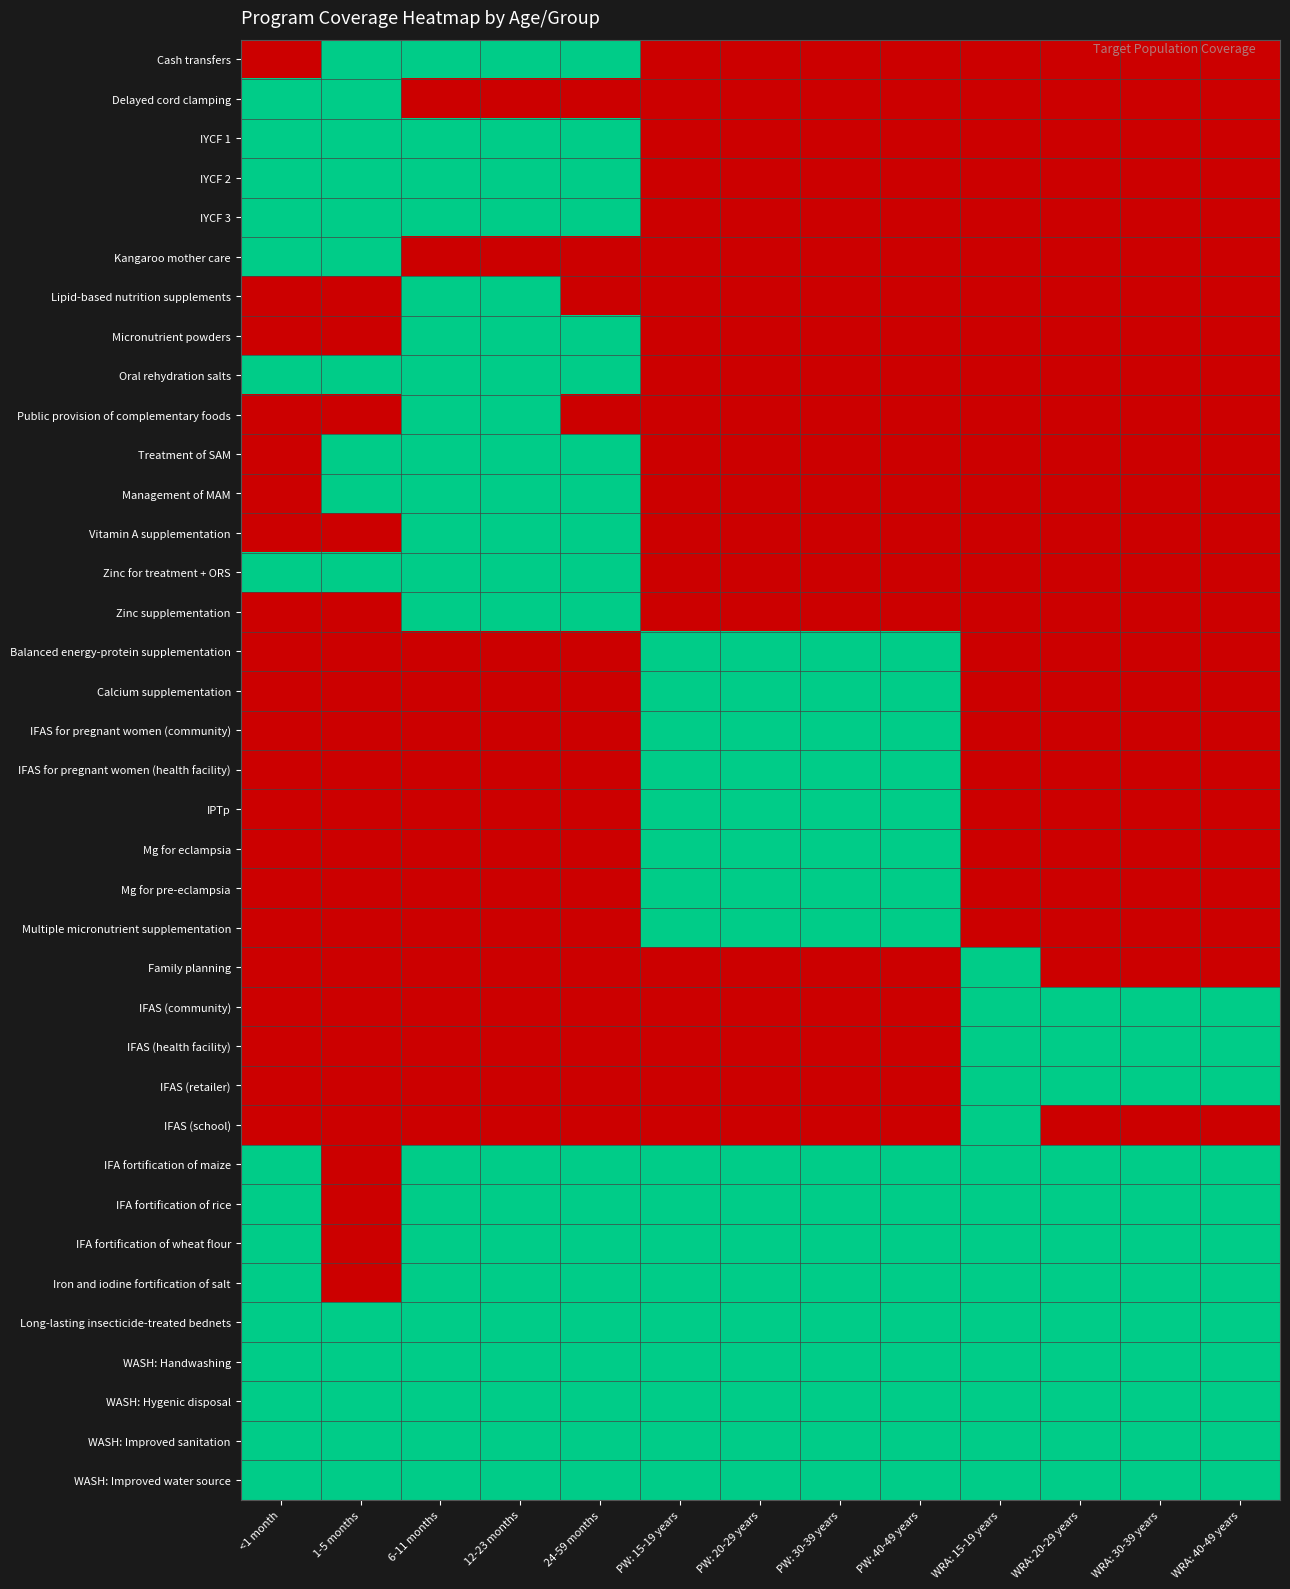

Reading left to right, transcribe all the data shown in this chart.

Cash transfers: <1 month=0	1-5 months=1	6-11 months=1	12-23 months=1	24-59 months=1	PW: 15-19 years=0	PW: 20-29 years=0	PW: 30-39 years=0	PW: 40-49 years=0	WRA: 15-19 years=0	WRA: 20-29 years=0	WRA: 30-39 years=0	WRA: 40-49 years=0
Delayed cord clamping: <1 month=1	1-5 months=1	6-11 months=0	12-23 months=0	24-59 months=0	PW: 15-19 years=0	PW: 20-29 years=0	PW: 30-39 years=0	PW: 40-49 years=0	WRA: 15-19 years=0	WRA: 20-29 years=0	WRA: 30-39 years=0	WRA: 40-49 years=0
IYCF 1: <1 month=1	1-5 months=1	6-11 months=1	12-23 months=1	24-59 months=1	PW: 15-19 years=0	PW: 20-29 years=0	PW: 30-39 years=0	PW: 40-49 years=0	WRA: 15-19 years=0	WRA: 20-29 years=0	WRA: 30-39 years=0	WRA: 40-49 years=0
IYCF 2: <1 month=1	1-5 months=1	6-11 months=1	12-23 months=1	24-59 months=1	PW: 15-19 years=0	PW: 20-29 years=0	PW: 30-39 years=0	PW: 40-49 years=0	WRA: 15-19 years=0	WRA: 20-29 years=0	WRA: 30-39 years=0	WRA: 40-49 years=0
IYCF 3: <1 month=1	1-5 months=1	6-11 months=1	12-23 months=1	24-59 months=1	PW: 15-19 years=0	PW: 20-29 years=0	PW: 30-39 years=0	PW: 40-49 years=0	WRA: 15-19 years=0	WRA: 20-29 years=0	WRA: 30-39 years=0	WRA: 40-49 years=0
Kangaroo mother care: <1 month=1	1-5 months=1	6-11 months=0	12-23 months=0	24-59 months=0	PW: 15-19 years=0	PW: 20-29 years=0	PW: 30-39 years=0	PW: 40-49 years=0	WRA: 15-19 years=0	WRA: 20-29 years=0	WRA: 30-39 years=0	WRA: 40-49 years=0
Lipid-based nutrition supplements: <1 month=0	1-5 months=0	6-11 months=1	12-23 months=1	24-59 months=0	PW: 15-19 years=0	PW: 20-29 years=0	PW: 30-39 years=0	PW: 40-49 years=0	WRA: 15-19 years=0	WRA: 20-29 years=0	WRA: 30-39 years=0	WRA: 40-49 years=0
Micronutrient powders: <1 month=0	1-5 months=0	6-11 months=1	12-23 months=1	24-59 months=1	PW: 15-19 years=0	PW: 20-29 years=0	PW: 30-39 years=0	PW: 40-49 years=0	WRA: 15-19 years=0	WRA: 20-29 years=0	WRA: 30-39 years=0	WRA: 40-49 years=0
Oral rehydration salts: <1 month=1	1-5 months=1	6-11 months=1	12-23 months=1	24-59 months=1	PW: 15-19 years=0	PW: 20-29 years=0	PW: 30-39 years=0	PW: 40-49 years=0	WRA: 15-19 years=0	WRA: 20-29 years=0	WRA: 30-39 years=0	WRA: 40-49 years=0
Public provision of complementary foods: <1 month=0	1-5 months=0	6-11 months=1	12-23 months=1	24-59 months=0	PW: 15-19 years=0	PW: 20-29 years=0	PW: 30-39 years=0	PW: 40-49 years=0	WRA: 15-19 years=0	WRA: 20-29 years=0	WRA: 30-39 years=0	WRA: 40-49 years=0
Treatment of SAM: <1 month=0	1-5 months=1	6-11 months=1	12-23 months=1	24-59 months=1	PW: 15-19 years=0	PW: 20-29 years=0	PW: 30-39 years=0	PW: 40-49 years=0	WRA: 15-19 years=0	WRA: 20-29 years=0	WRA: 30-39 years=0	WRA: 40-49 years=0
Management of MAM: <1 month=0	1-5 months=1	6-11 months=1	12-23 months=1	24-59 months=1	PW: 15-19 years=0	PW: 20-29 years=0	PW: 30-39 years=0	PW: 40-49 years=0	WRA: 15-19 years=0	WRA: 20-29 years=0	WRA: 30-39 years=0	WRA: 40-49 years=0
Vitamin A supplementation: <1 month=0	1-5 months=0	6-11 months=1	12-23 months=1	24-59 months=1	PW: 15-19 years=0	PW: 20-29 years=0	PW: 30-39 years=0	PW: 40-49 years=0	WRA: 15-19 years=0	WRA: 20-29 years=0	WRA: 30-39 years=0	WRA: 40-49 years=0
Zinc for treatment + ORS: <1 month=1	1-5 months=1	6-11 months=1	12-23 months=1	24-59 months=1	PW: 15-19 years=0	PW: 20-29 years=0	PW: 30-39 years=0	PW: 40-49 years=0	WRA: 15-19 years=0	WRA: 20-29 years=0	WRA: 30-39 years=0	WRA: 40-49 years=0
Zinc supplementation: <1 month=0	1-5 months=0	6-11 months=1	12-23 months=1	24-59 months=1	PW: 15-19 years=0	PW: 20-29 years=0	PW: 30-39 years=0	PW: 40-49 years=0	WRA: 15-19 years=0	WRA: 20-29 years=0	WRA: 30-39 years=0	WRA: 40-49 years=0
Balanced energy-protein supplementation: <1 month=0	1-5 months=0	6-11 months=0	12-23 months=0	24-59 months=0	PW: 15-19 years=1	PW: 20-29 years=1	PW: 30-39 years=1	PW: 40-49 years=1	WRA: 15-19 years=0	WRA: 20-29 years=0	WRA: 30-39 years=0	WRA: 40-49 years=0
Calcium supplementation: <1 month=0	1-5 months=0	6-11 months=0	12-23 months=0	24-59 months=0	PW: 15-19 years=1	PW: 20-29 years=1	PW: 30-39 years=1	PW: 40-49 years=1	WRA: 15-19 years=0	WRA: 20-29 years=0	WRA: 30-39 years=0	WRA: 40-49 years=0
IFAS for pregnant women (community): <1 month=0	1-5 months=0	6-11 months=0	12-23 months=0	24-59 months=0	PW: 15-19 years=1	PW: 20-29 years=1	PW: 30-39 years=1	PW: 40-49 years=1	WRA: 15-19 years=0	WRA: 20-29 years=0	WRA: 30-39 years=0	WRA: 40-49 years=0
IFAS for pregnant women (health facility): <1 month=0	1-5 months=0	6-11 months=0	12-23 months=0	24-59 months=0	PW: 15-19 years=1	PW: 20-29 years=1	PW: 30-39 years=1	PW: 40-49 years=1	WRA: 15-19 years=0	WRA: 20-29 years=0	WRA: 30-39 years=0	WRA: 40-49 years=0
IPTp: <1 month=0	1-5 months=0	6-11 months=0	12-23 months=0	24-59 months=0	PW: 15-19 years=1	PW: 20-29 years=1	PW: 30-39 years=1	PW: 40-49 years=1	WRA: 15-19 years=0	WRA: 20-29 years=0	WRA: 30-39 years=0	WRA: 40-49 years=0
Mg for eclampsia: <1 month=0	1-5 months=0	6-11 months=0	12-23 months=0	24-59 months=0	PW: 15-19 years=1	PW: 20-29 years=1	PW: 30-39 years=1	PW: 40-49 years=1	WRA: 15-19 years=0	WRA: 20-29 years=0	WRA: 30-39 years=0	WRA: 40-49 years=0
Mg for pre-eclampsia: <1 month=0	1-5 months=0	6-11 months=0	12-23 months=0	24-59 months=0	PW: 15-19 years=1	PW: 20-29 years=1	PW: 30-39 years=1	PW: 40-49 years=1	WRA: 15-19 years=0	WRA: 20-29 years=0	WRA: 30-39 years=0	WRA: 40-49 years=0
Multiple micronutrient supplementation: <1 month=0	1-5 months=0	6-11 months=0	12-23 months=0	24-59 months=0	PW: 15-19 years=1	PW: 20-29 years=1	PW: 30-39 years=1	PW: 40-49 years=1	WRA: 15-19 years=0	WRA: 20-29 years=0	WRA: 30-39 years=0	WRA: 40-49 years=0
Family planning: <1 month=0	1-5 months=0	6-11 months=0	12-23 months=0	24-59 months=0	PW: 15-19 years=0	PW: 20-29 years=0	PW: 30-39 years=0	PW: 40-49 years=0	WRA: 15-19 years=1	WRA: 20-29 years=0	WRA: 30-39 years=0	WRA: 40-49 years=0
IFAS (community): <1 month=0	1-5 months=0	6-11 months=0	12-23 months=0	24-59 months=0	PW: 15-19 years=0	PW: 20-29 years=0	PW: 30-39 years=0	PW: 40-49 years=0	WRA: 15-19 years=1	WRA: 20-29 years=1	WRA: 30-39 years=1	WRA: 40-49 years=1
IFAS (health facility): <1 month=0	1-5 months=0	6-11 months=0	12-23 months=0	24-59 months=0	PW: 15-19 years=0	PW: 20-29 years=0	PW: 30-39 years=0	PW: 40-49 years=0	WRA: 15-19 years=1	WRA: 20-29 years=1	WRA: 30-39 years=1	WRA: 40-49 years=1
IFAS (retailer): <1 month=0	1-5 months=0	6-11 months=0	12-23 months=0	24-59 months=0	PW: 15-19 years=0	PW: 20-29 years=0	PW: 30-39 years=0	PW: 40-49 years=0	WRA: 15-19 years=1	WRA: 20-29 years=1	WRA: 30-39 years=1	WRA: 40-49 years=1
IFAS (school): <1 month=0	1-5 months=0	6-11 months=0	12-23 months=0	24-59 months=0	PW: 15-19 years=0	PW: 20-29 years=0	PW: 30-39 years=0	PW: 40-49 years=0	WRA: 15-19 years=1	WRA: 20-29 years=0	WRA: 30-39 years=0	WRA: 40-49 years=0
IFA fortification of maize: <1 month=1	1-5 months=0	6-11 months=1	12-23 months=1	24-59 months=1	PW: 15-19 years=1	PW: 20-29 years=1	PW: 30-39 years=1	PW: 40-49 years=1	WRA: 15-19 years=1	WRA: 20-29 years=1	WRA: 30-39 years=1	WRA: 40-49 years=1
IFA fortification of rice: <1 month=1	1-5 months=0	6-11 months=1	12-23 months=1	24-59 months=1	PW: 15-19 years=1	PW: 20-29 years=1	PW: 30-39 years=1	PW: 40-49 years=1	WRA: 15-19 years=1	WRA: 20-29 years=1	WRA: 30-39 years=1	WRA: 40-49 years=1
IFA fortification of wheat flour: <1 month=1	1-5 months=0	6-11 months=1	12-23 months=1	24-59 months=1	PW: 15-19 years=1	PW: 20-29 years=1	PW: 30-39 years=1	PW: 40-49 years=1	WRA: 15-19 years=1	WRA: 20-29 years=1	WRA: 30-39 years=1	WRA: 40-49 years=1
Iron and iodine fortification of salt: <1 month=1	1-5 months=0	6-11 months=1	12-23 months=1	24-59 months=1	PW: 15-19 years=1	PW: 20-29 years=1	PW: 30-39 years=1	PW: 40-49 years=1	WRA: 15-19 years=1	WRA: 20-29 years=1	WRA: 30-39 years=1	WRA: 40-49 years=1
Long-lasting insecticide-treated bednets: <1 month=1	1-5 months=1	6-11 months=1	12-23 months=1	24-59 months=1	PW: 15-19 years=1	PW: 20-29 years=1	PW: 30-39 years=1	PW: 40-49 years=1	WRA: 15-19 years=1	WRA: 20-29 years=1	WRA: 30-39 years=1	WRA: 40-49 years=1
WASH: Handwashing: <1 month=1	1-5 months=1	6-11 months=1	12-23 months=1	24-59 months=1	PW: 15-19 years=1	PW: 20-29 years=1	PW: 30-39 years=1	PW: 40-49 years=1	WRA: 15-19 years=1	WRA: 20-29 years=1	WRA: 30-39 years=1	WRA: 40-49 years=1
WASH: Hygenic disposal: <1 month=1	1-5 months=1	6-11 months=1	12-23 months=1	24-59 months=1	PW: 15-19 years=1	PW: 20-29 years=1	PW: 30-39 years=1	PW: 40-49 years=1	WRA: 15-19 years=1	WRA: 20-29 years=1	WRA: 30-39 years=1	WRA: 40-49 years=1
WASH: Improved sanitation: <1 month=1	1-5 months=1	6-11 months=1	12-23 months=1	24-59 months=1	PW: 15-19 years=1	PW: 20-29 years=1	PW: 30-39 years=1	PW: 40-49 years=1	WRA: 15-19 years=1	WRA: 20-29 years=1	WRA: 30-39 years=1	WRA: 40-49 years=1
WASH: Improved water source: <1 month=1	1-5 months=1	6-11 months=1	12-23 months=1	24-59 months=1	PW: 15-19 years=1	PW: 20-29 years=1	PW: 30-39 years=1	PW: 40-49 years=1	WRA: 15-19 years=1	WRA: 20-29 years=1	WRA: 30-39 years=1	WRA: 40-49 years=1